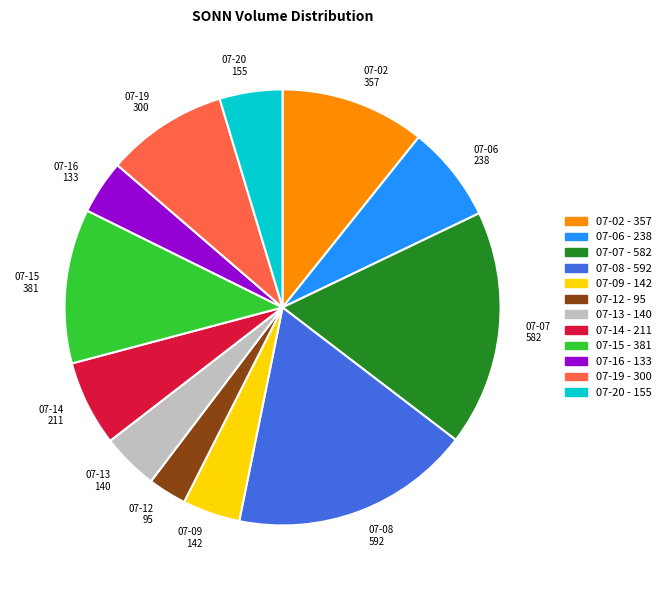

Which has a higher value, 07-15 381 or 07-02 357?

07-15 381